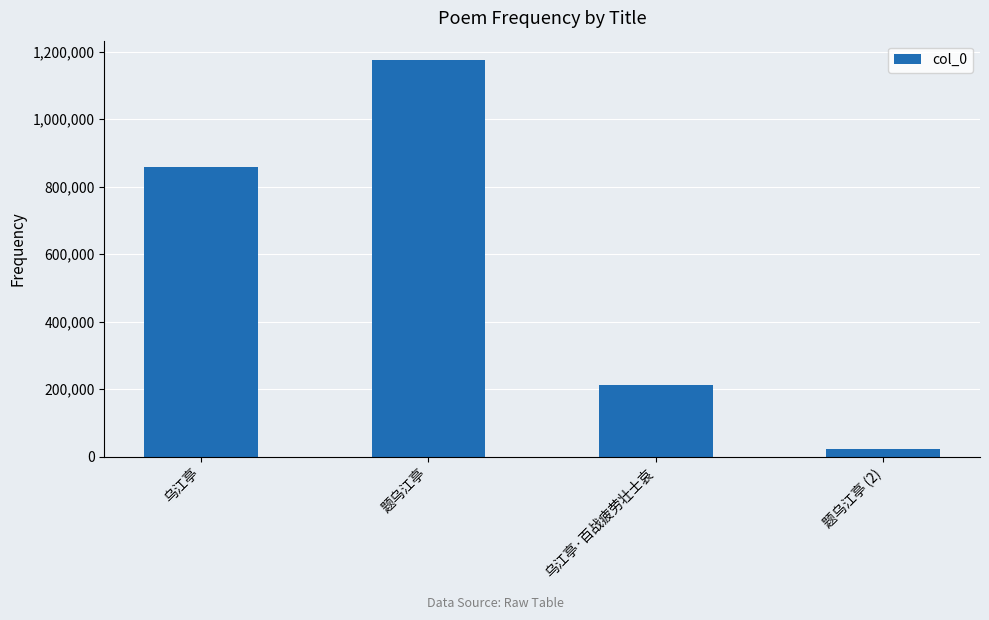

Reading right to left, extract all data points from this chart.

题乌江亭 (2)=23031	乌江亭·百战疲劳壮士哀=213770	题乌江亭=1174266	乌江亭=858059